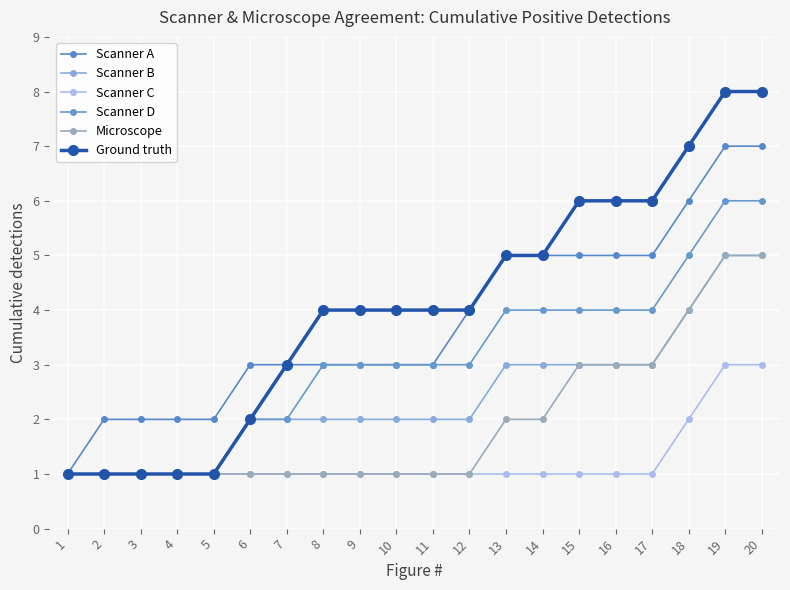

What is the difference between the maximum and minimum values in the Microscope series?

4